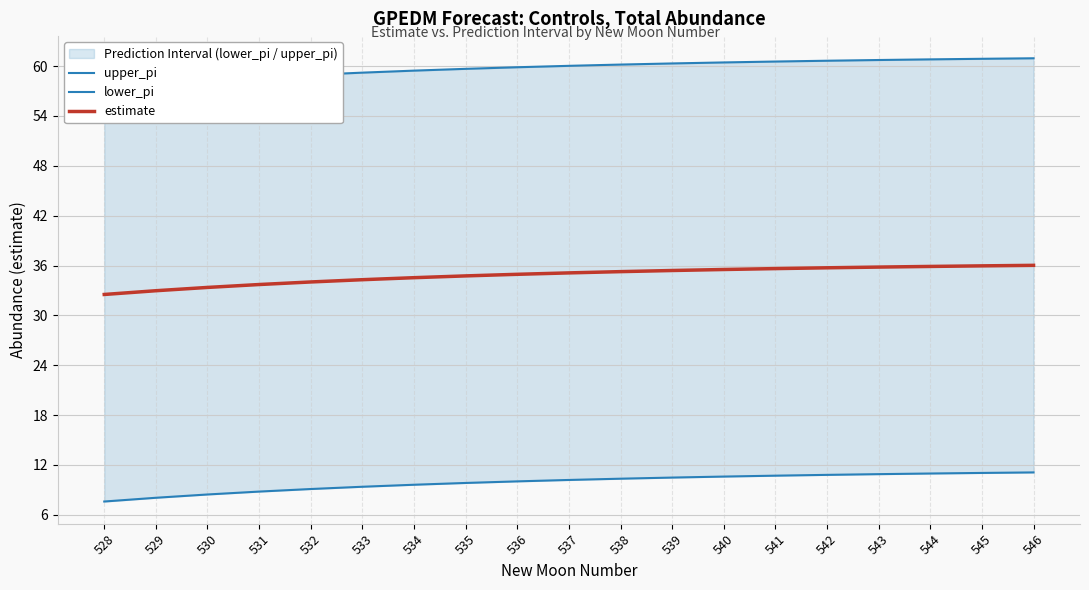

What is the difference between the highest and lowest values at 533?

49.8